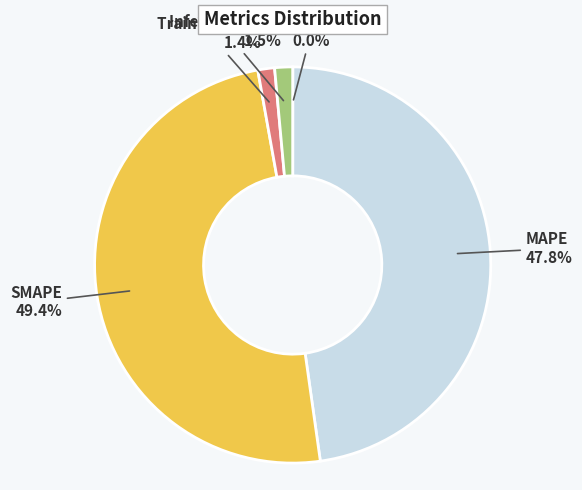

Does any single category account for the majority?

No